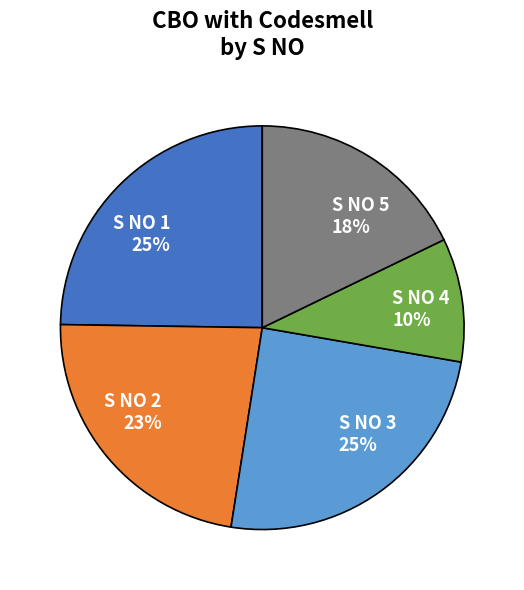

To the nearest percent, what is the average slice percentage?

20%